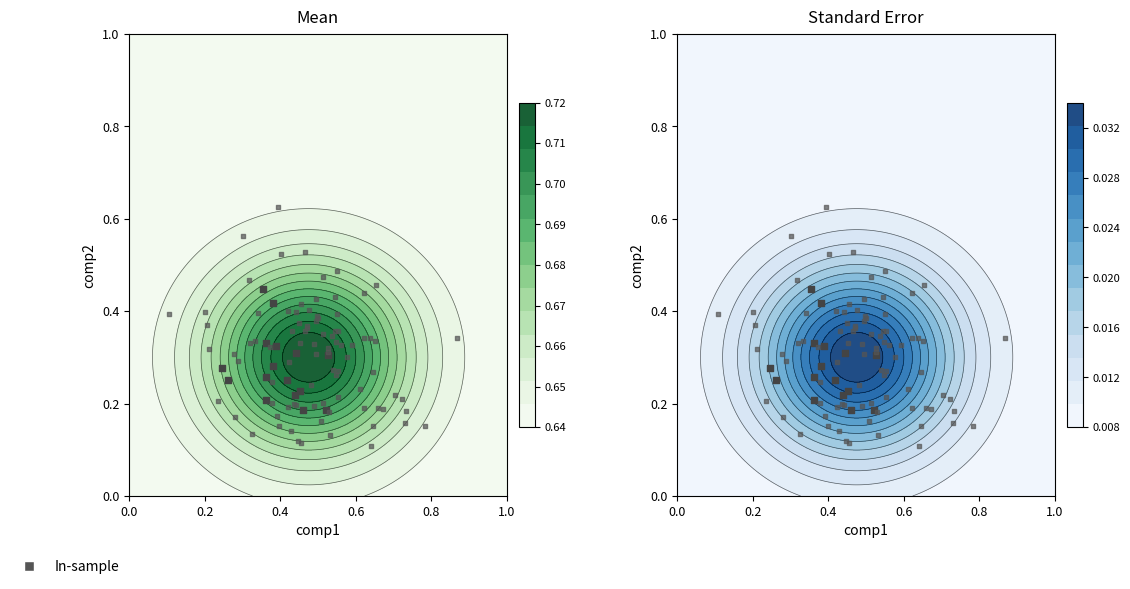

What is the average value?

0.3